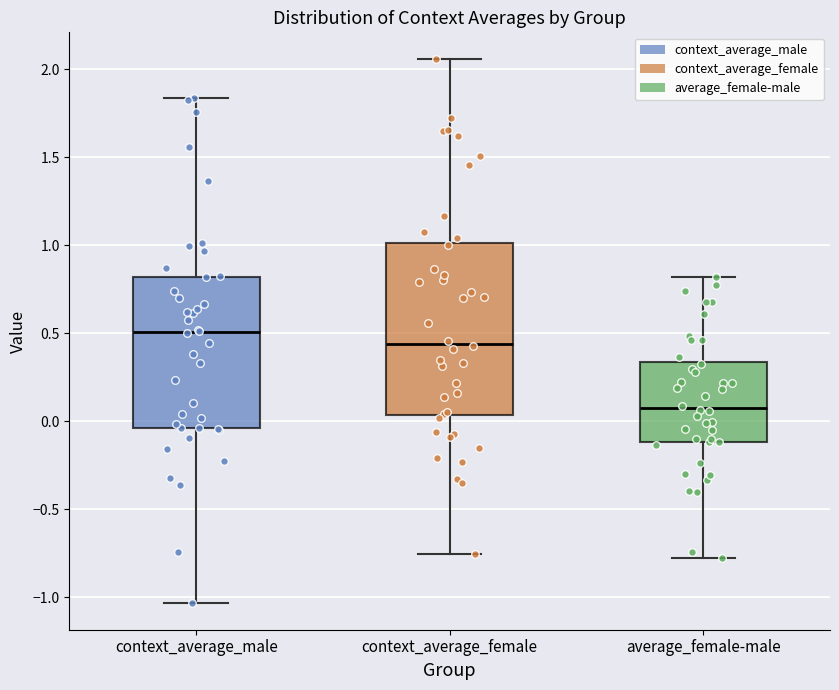

Reading left to right, transcribe this box plot: for each box, give where its median line is, the range the box spans, and where its two whiskers end, as read against the y-axis. The values are not printed on the chart, so give them approximately, as read against the axis.

context_average_male: median 0.50, box -0.05 to 0.80, whiskers -1.05 to 1.85
context_average_female: median 0.45, box 0.05 to 1.00, whiskers -0.75 to 2.05
average_female-male: median 0.10, box -0.10 to 0.35, whiskers -0.80 to 0.80